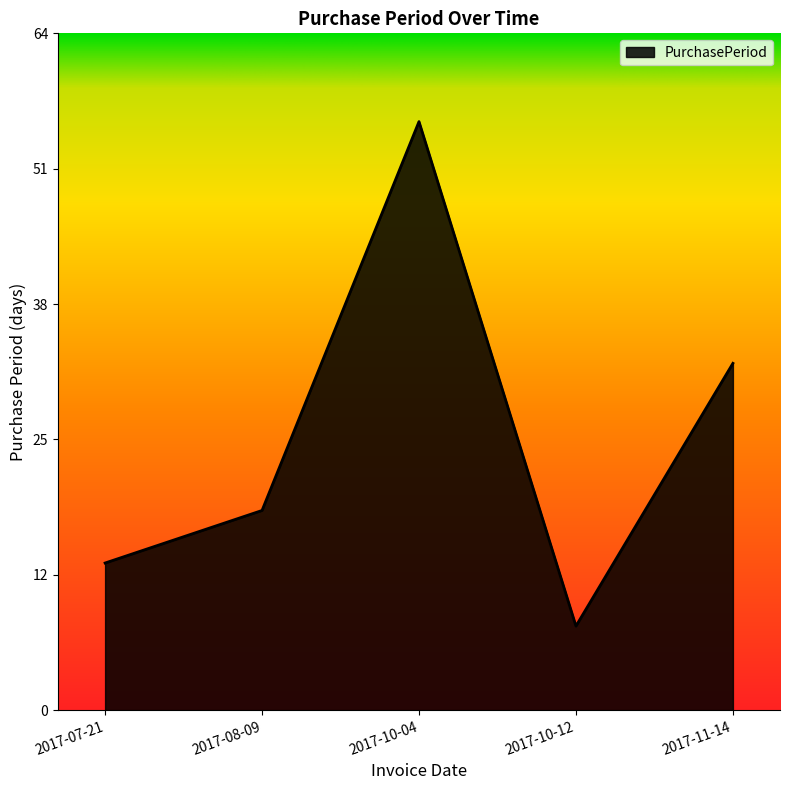

Where is the data nearest to the value 32?

2017-11-14